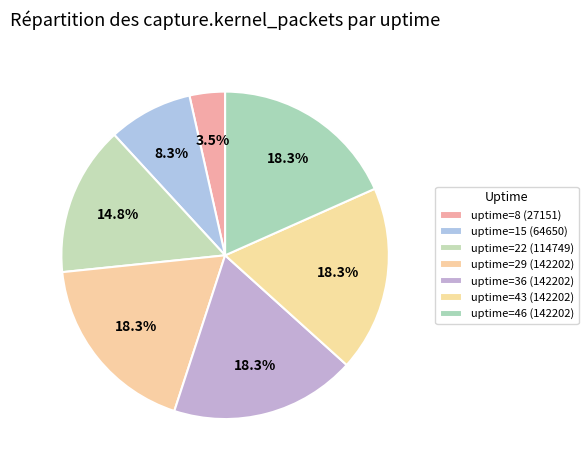

Is there a majority slice in this chart?

No